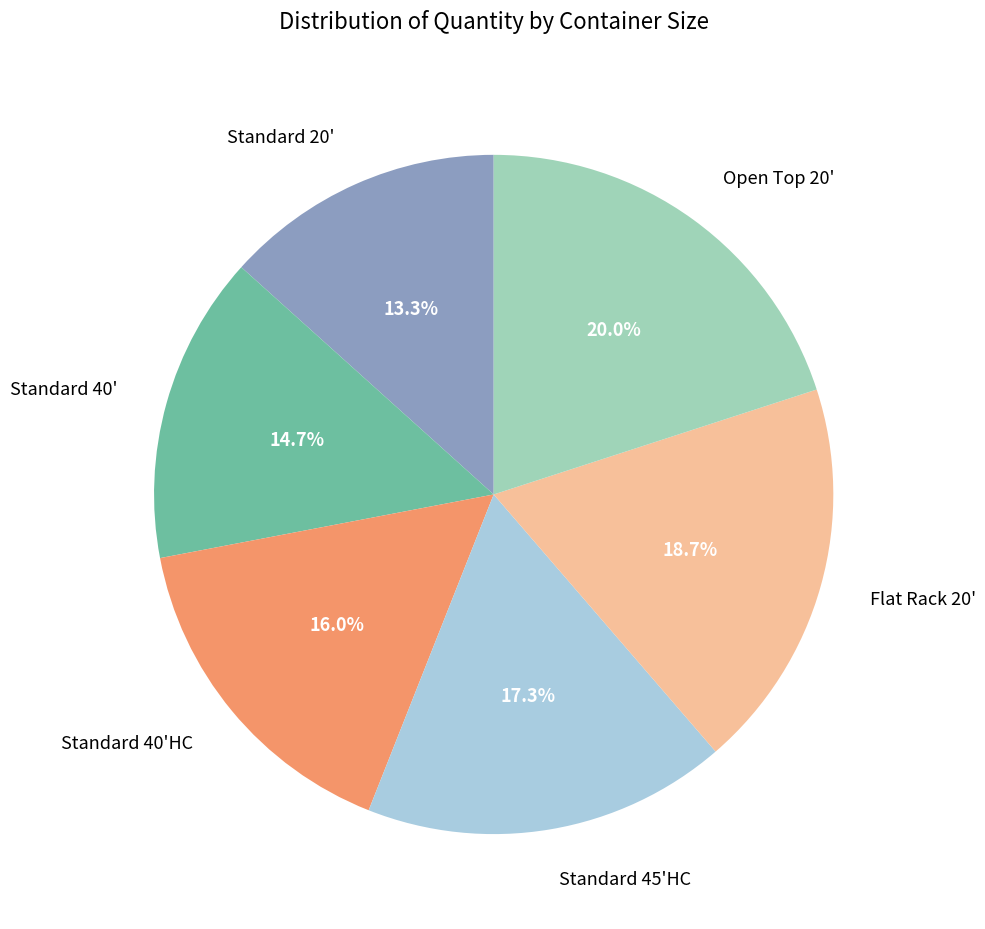

How many slices are in this pie chart?

6